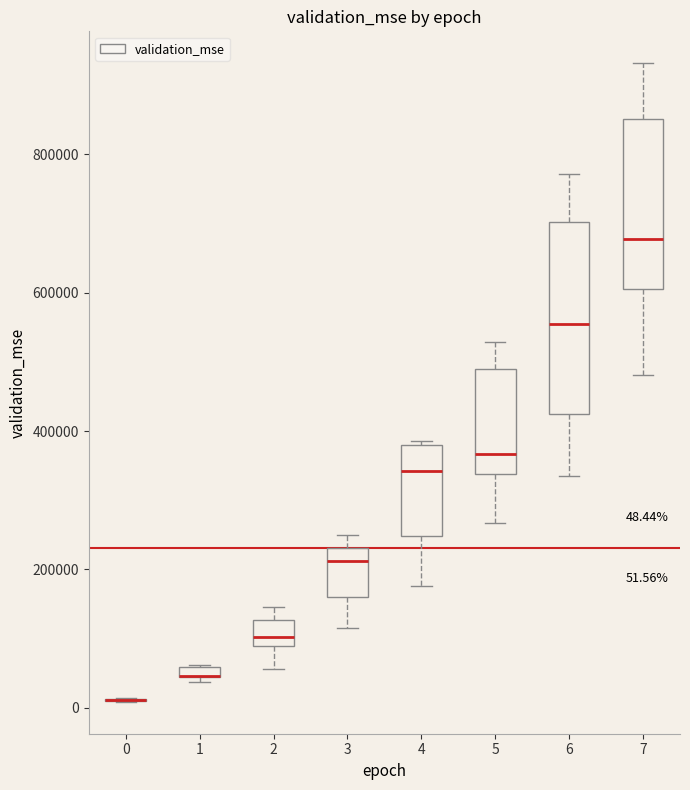

Comparing the boxes themselves (not the whiskers), which one is the tallest?

6